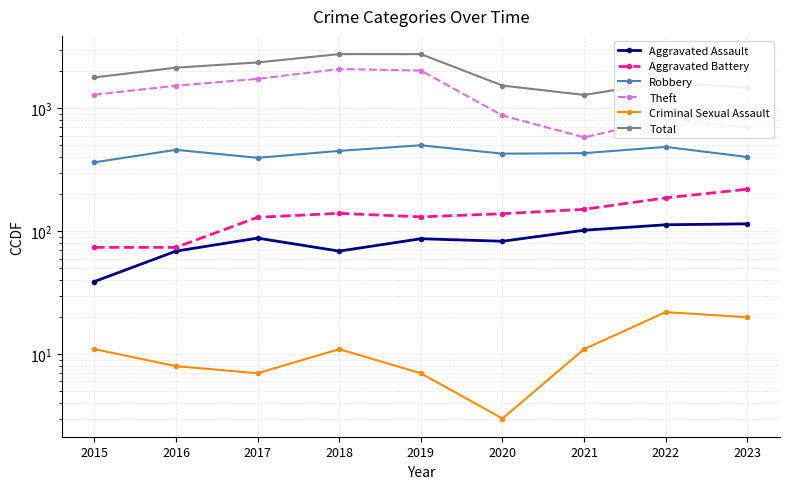

What is the value of the Robbery point at the 9th from the left?

402